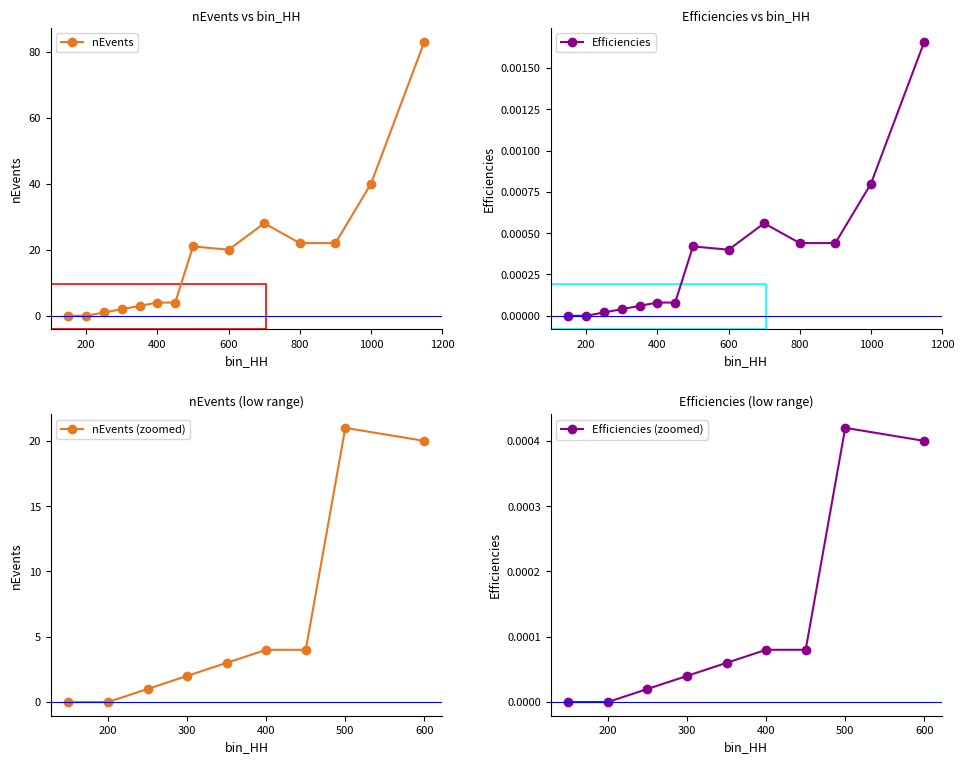

True or false: Efficiencies has a value of 0.0 at 450.

True